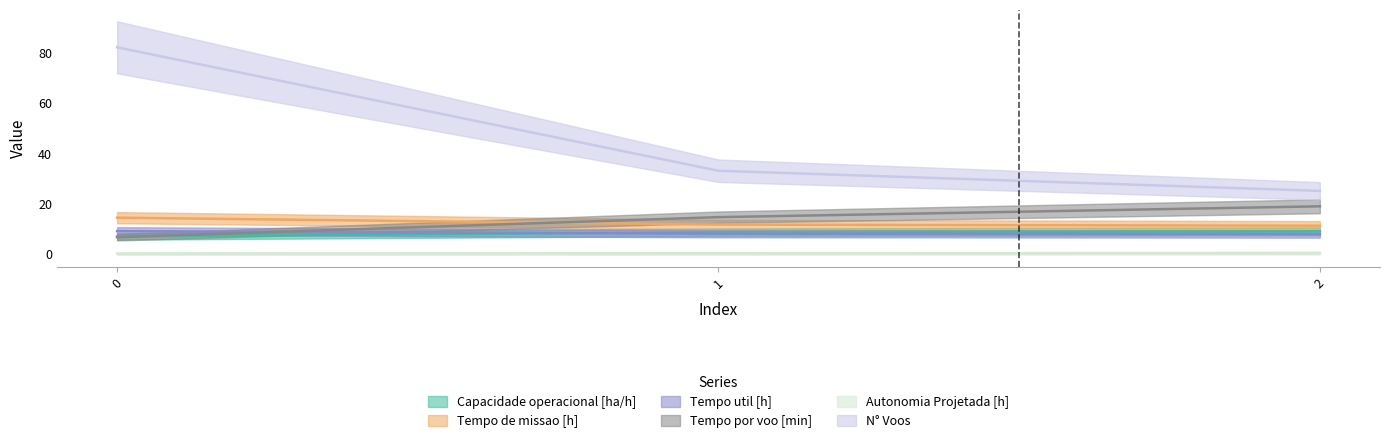

Which series has the largest range (max minus min)?

N° Voos